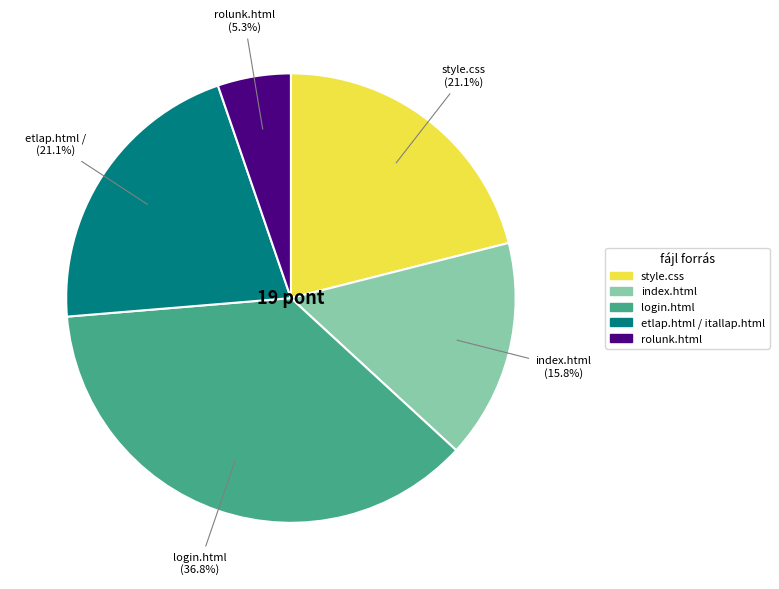

Which category has the biggest portion of the pie?

login.html